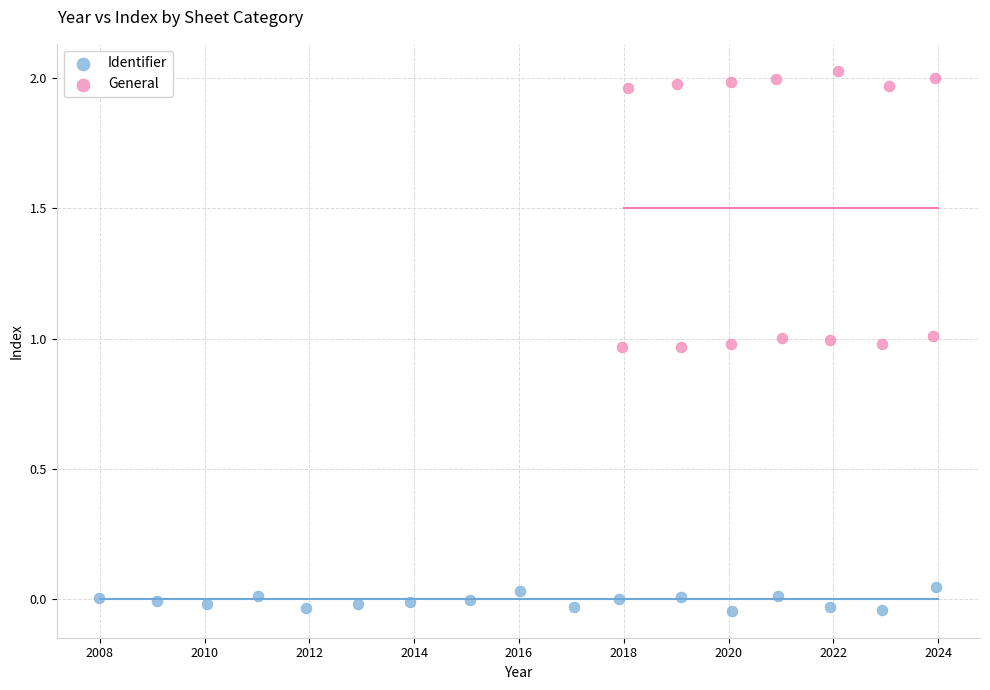

Which series reaches the maximum Y coordinate?

General